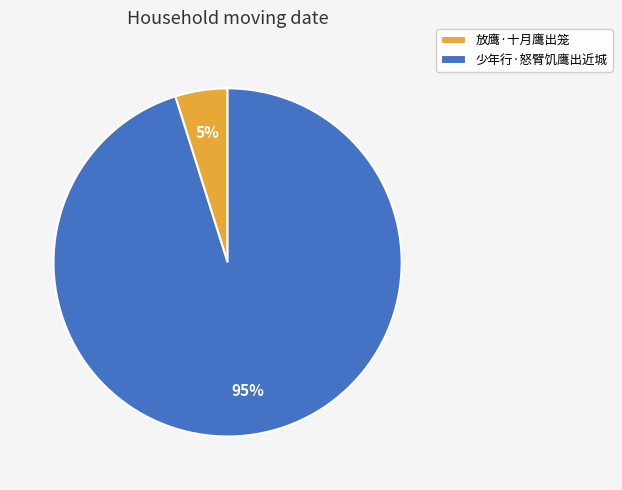

The 少年行·怒臂饥鹰出近城 slice represents 95% of the pie. True or false?

True